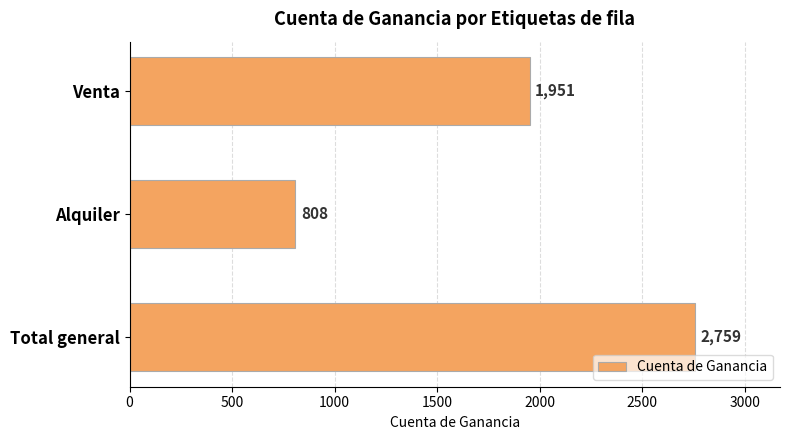

Which label corresponds to the smallest value in the chart?

Alquiler